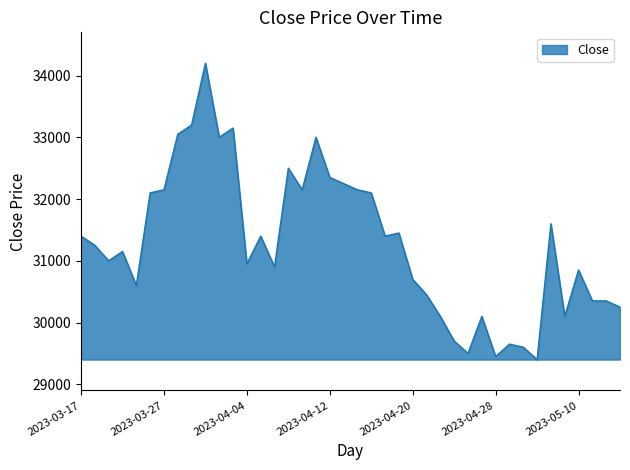

What is the greatest value displayed?

34200